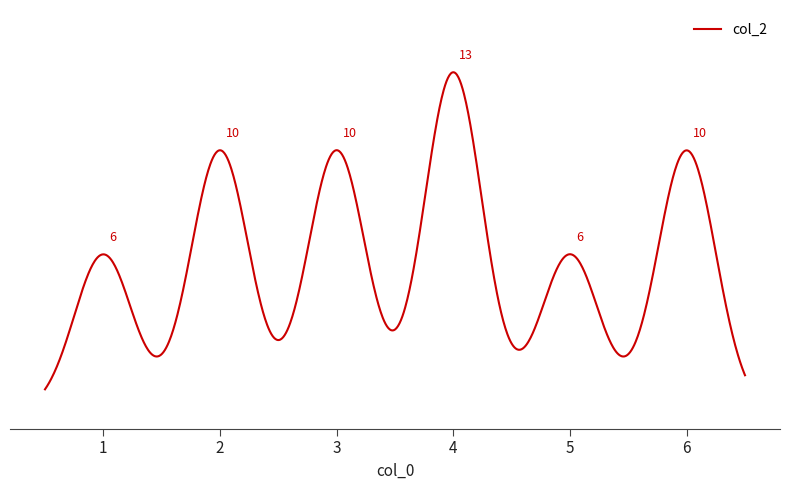

Does the chart have visible grid lines?

No